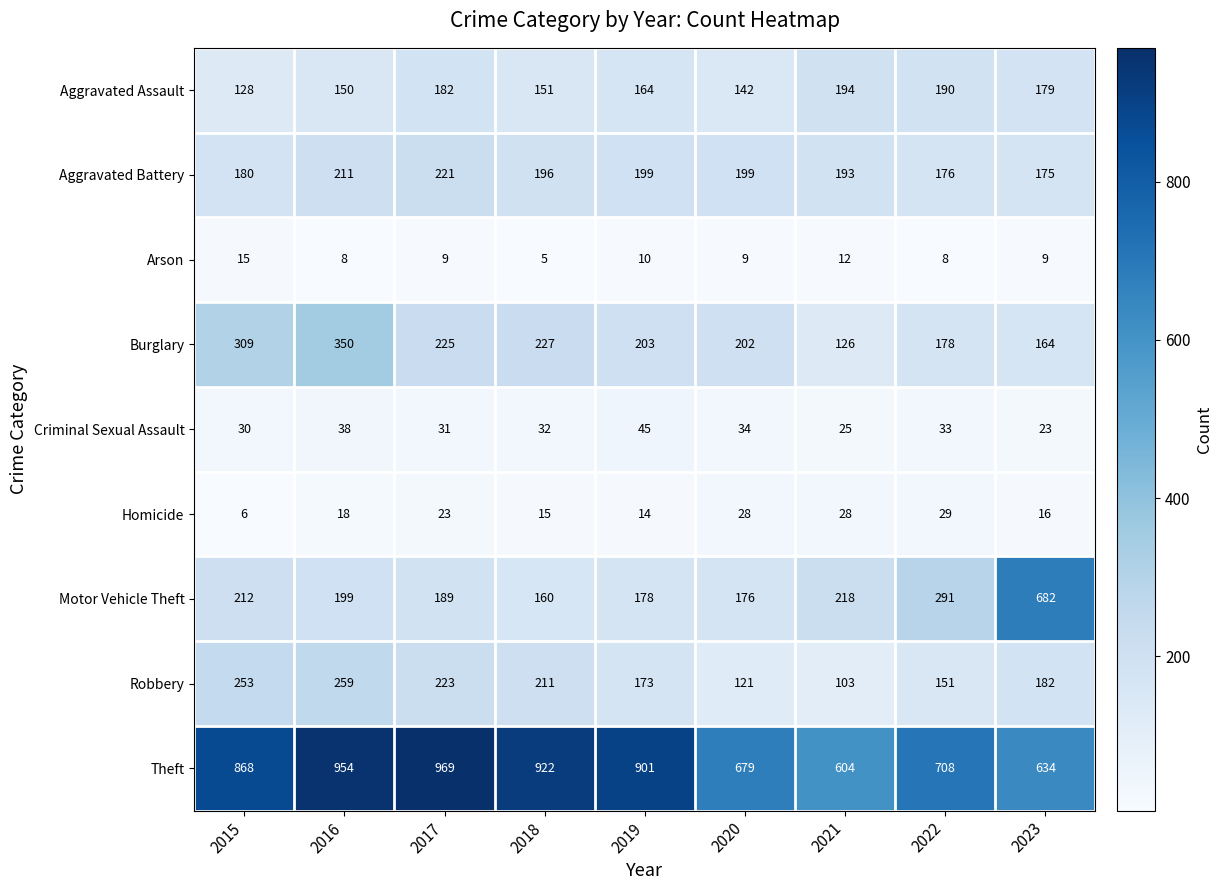

At which category does the chart reach its peak across all series?

2017